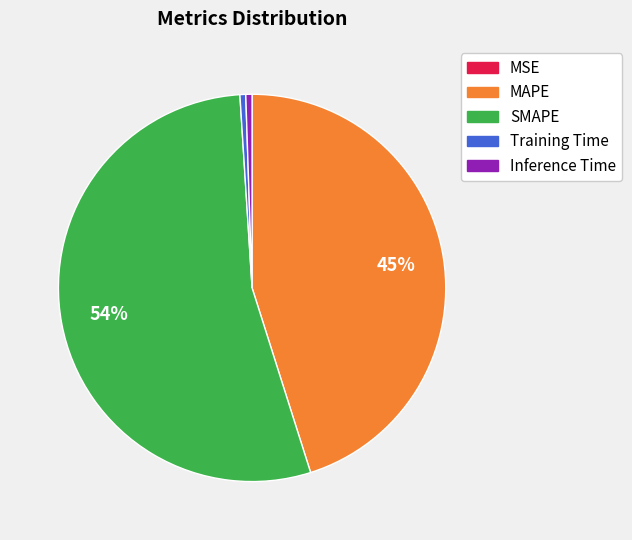

Which slice is the largest?

SMAPE